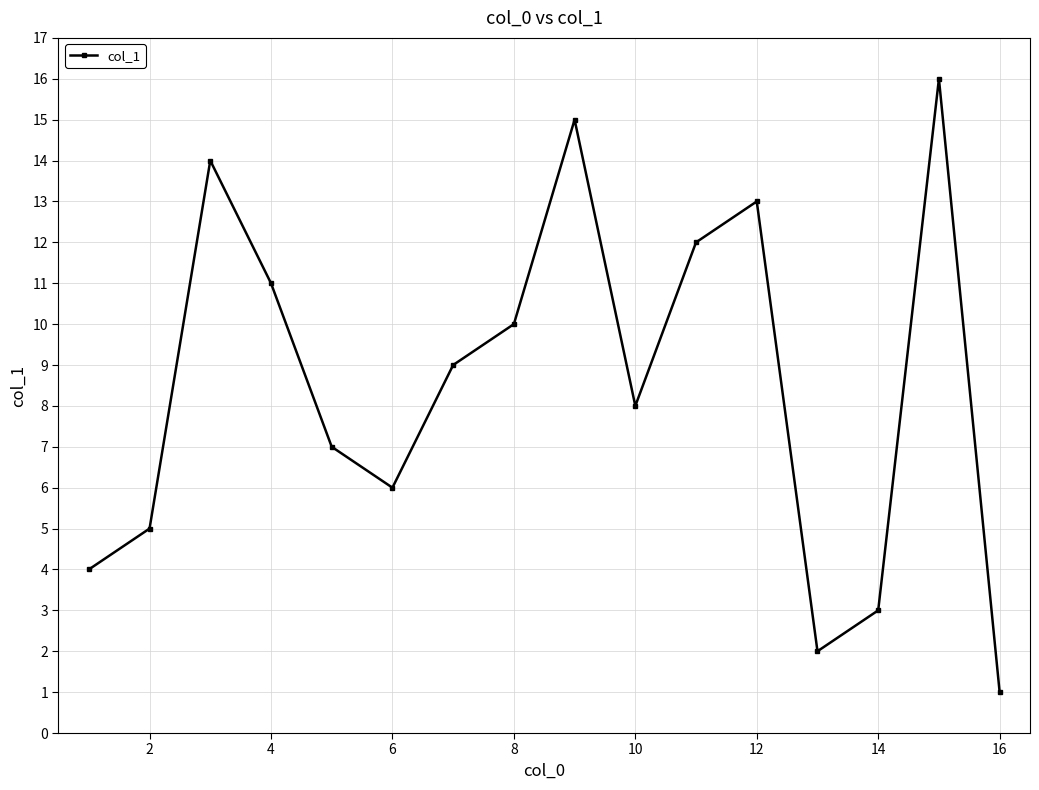

How many points are higher than both their immediate neighbors (excluding endpoints)?

4